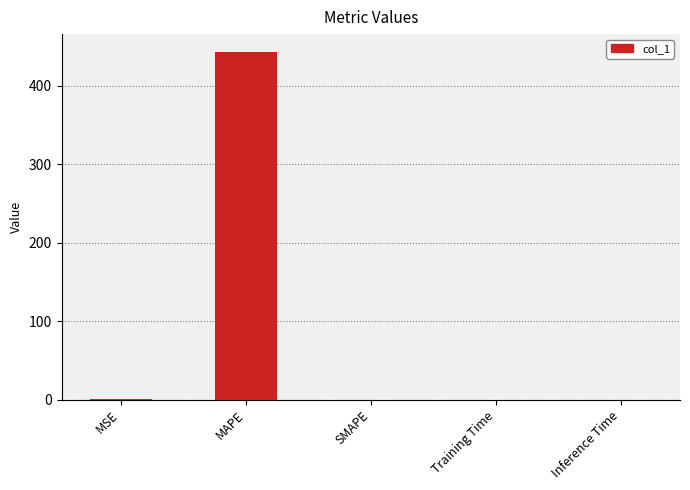

What is the greatest value displayed?

444.0